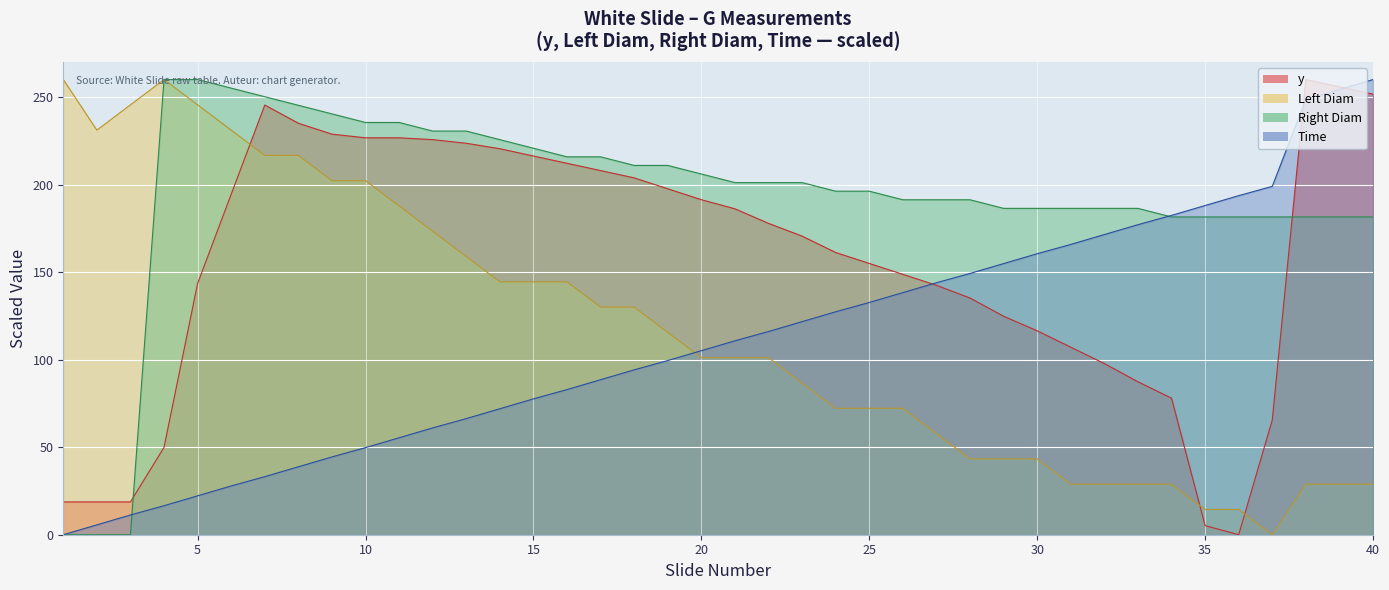

Which label corresponds to the largest value in the chart?

40